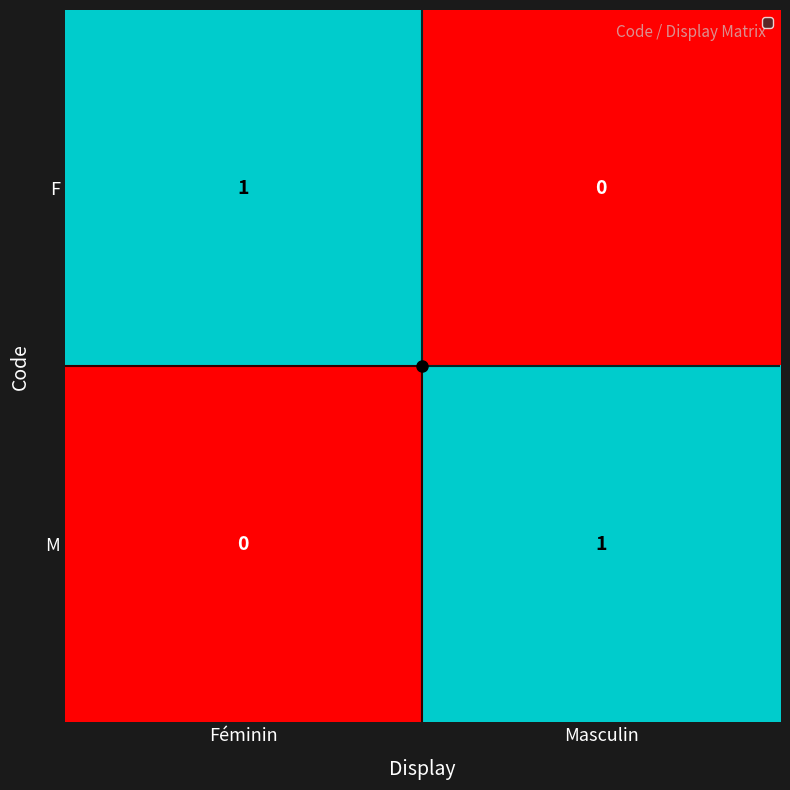

Is the value of F at Masculin greater than the value of M at Masculin?

No